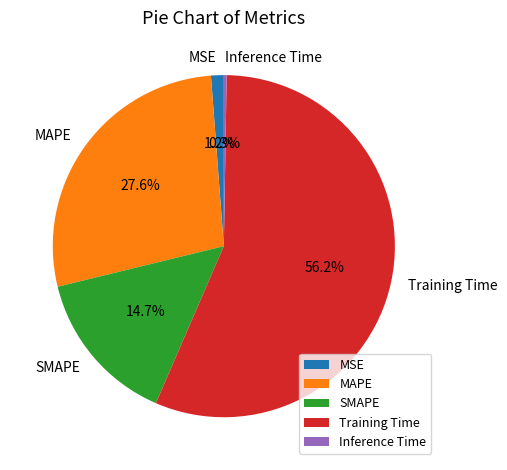

Is Training Time the majority of the pie?

Yes